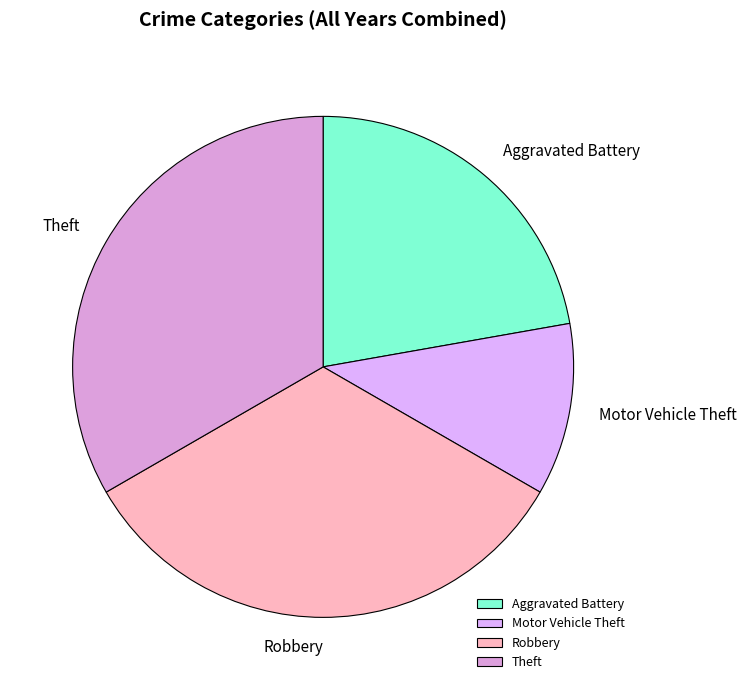

Between Motor Vehicle Theft and Aggravated Battery, which is larger?

Aggravated Battery